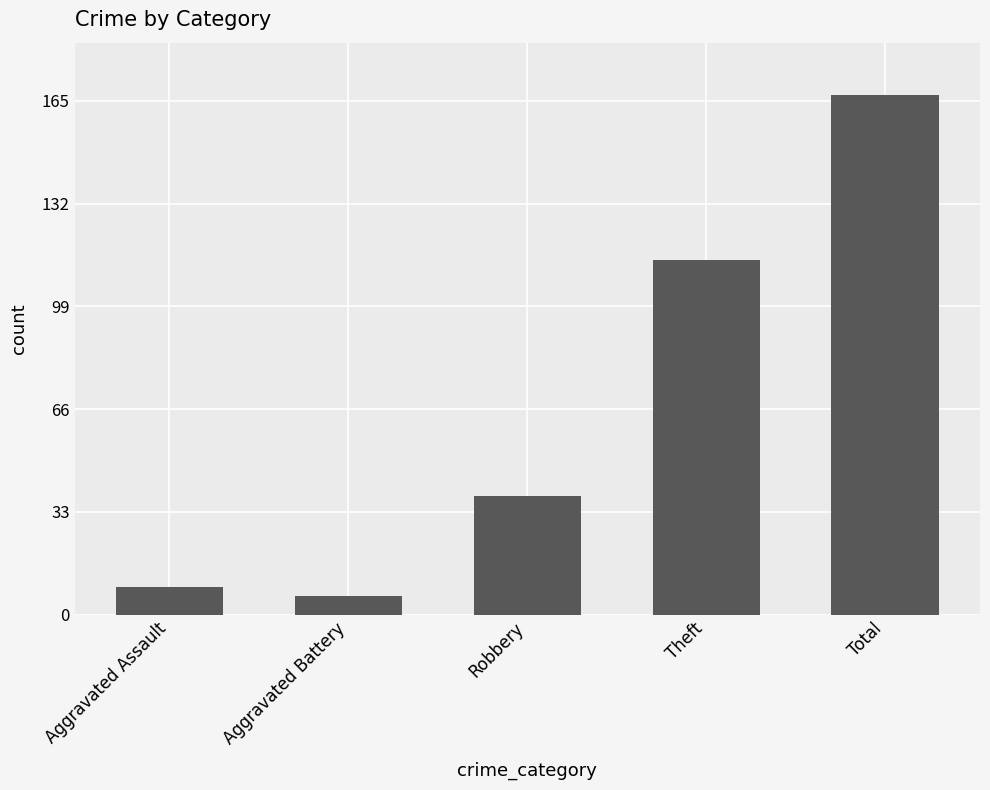

What is the average value?

67